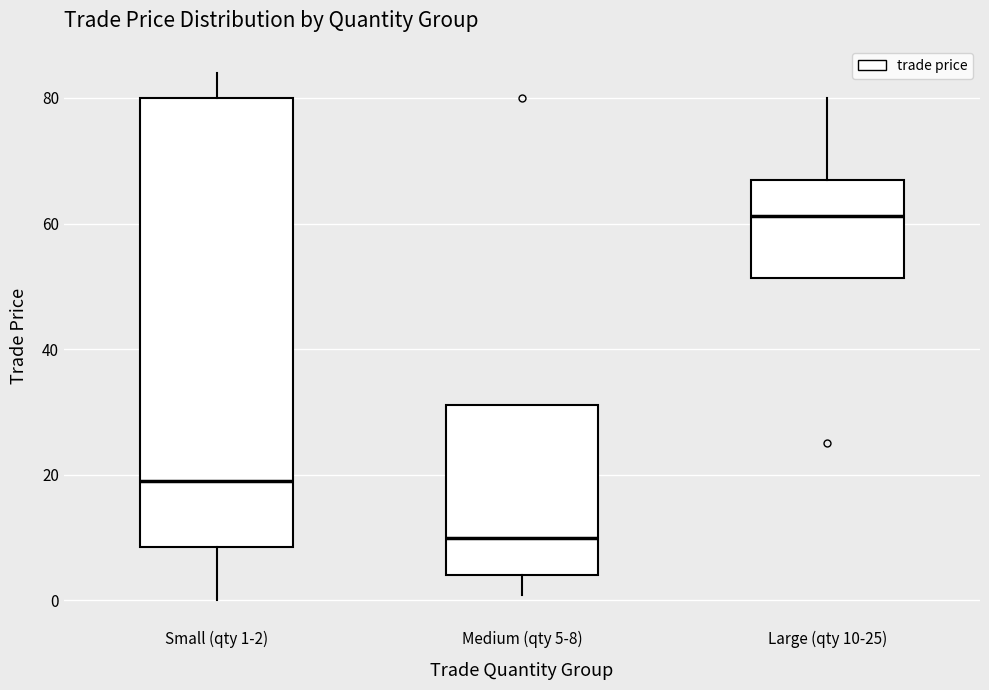

Which box is the tallest, from its lower edge to its upper edge?

Small (qty 1-2)